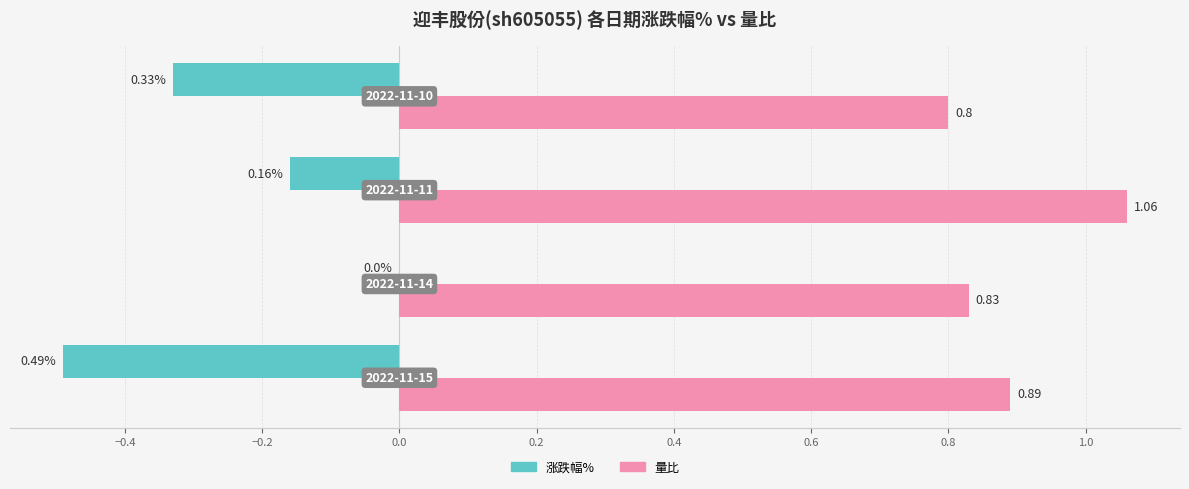

What are all the series names shown in the legend?

涨跌幅%, 量比